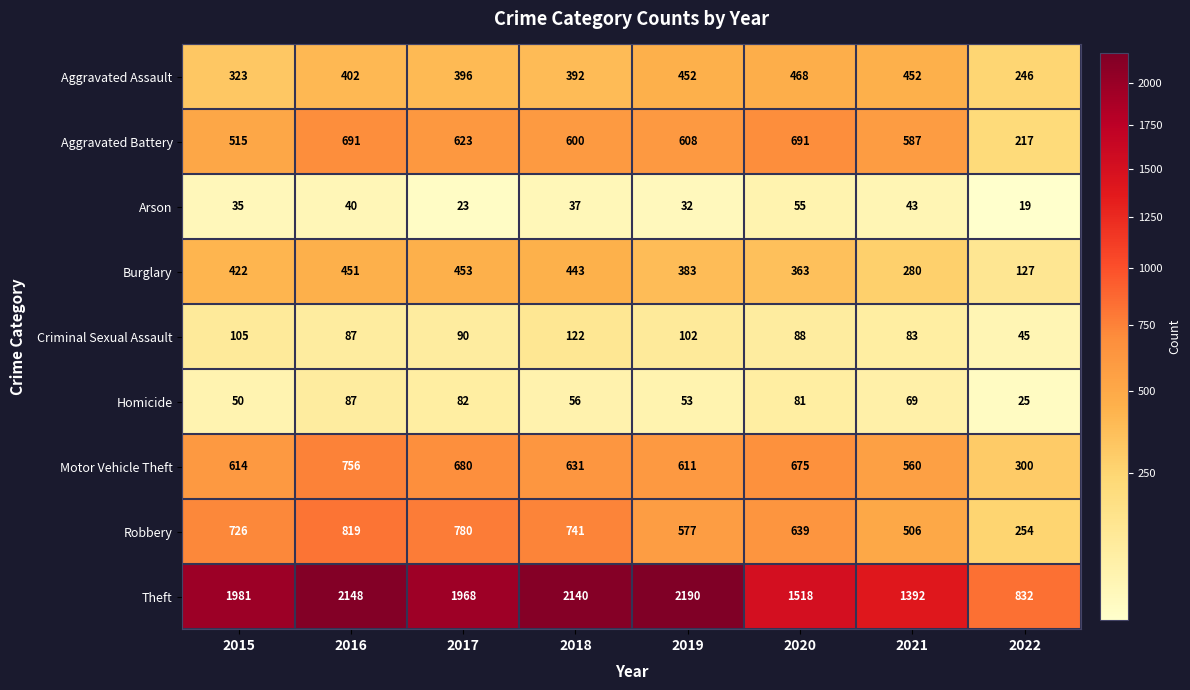

How many distinct data groups are displayed?

9